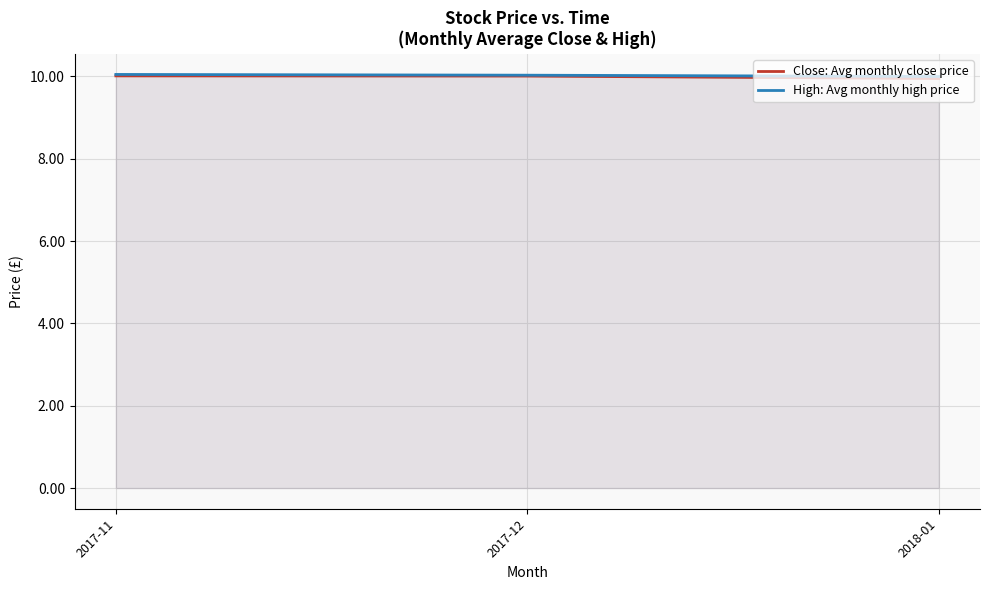

At how many categories does at least one series exceed 9?

3